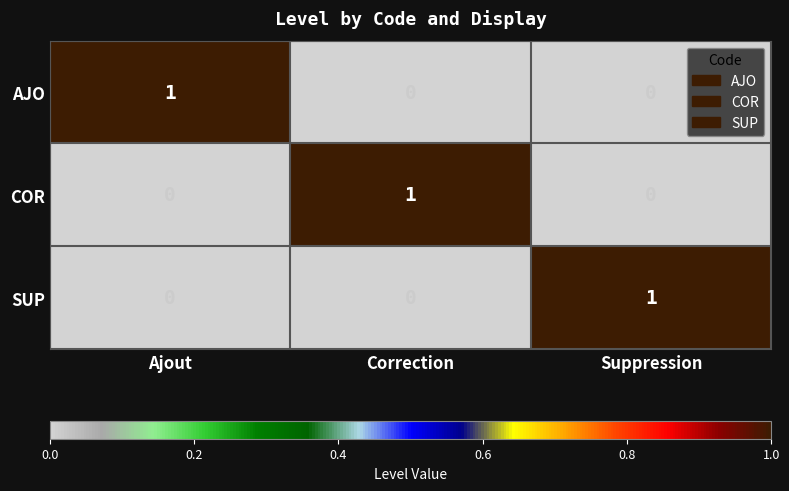

At which label does COR reach its peak?

Correction